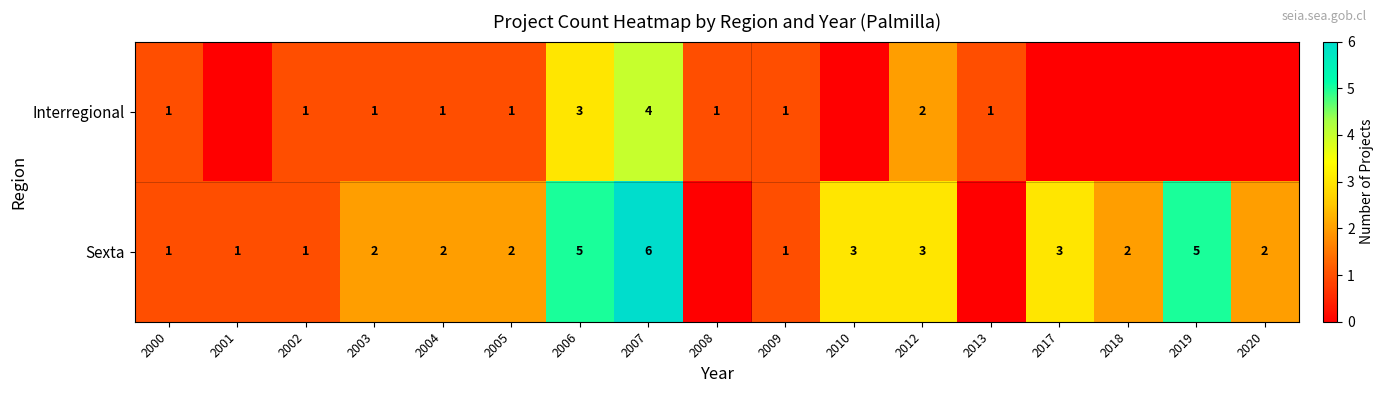

Is the value of Interregional at 2003 greater than the value of Sexta at 2020?

No